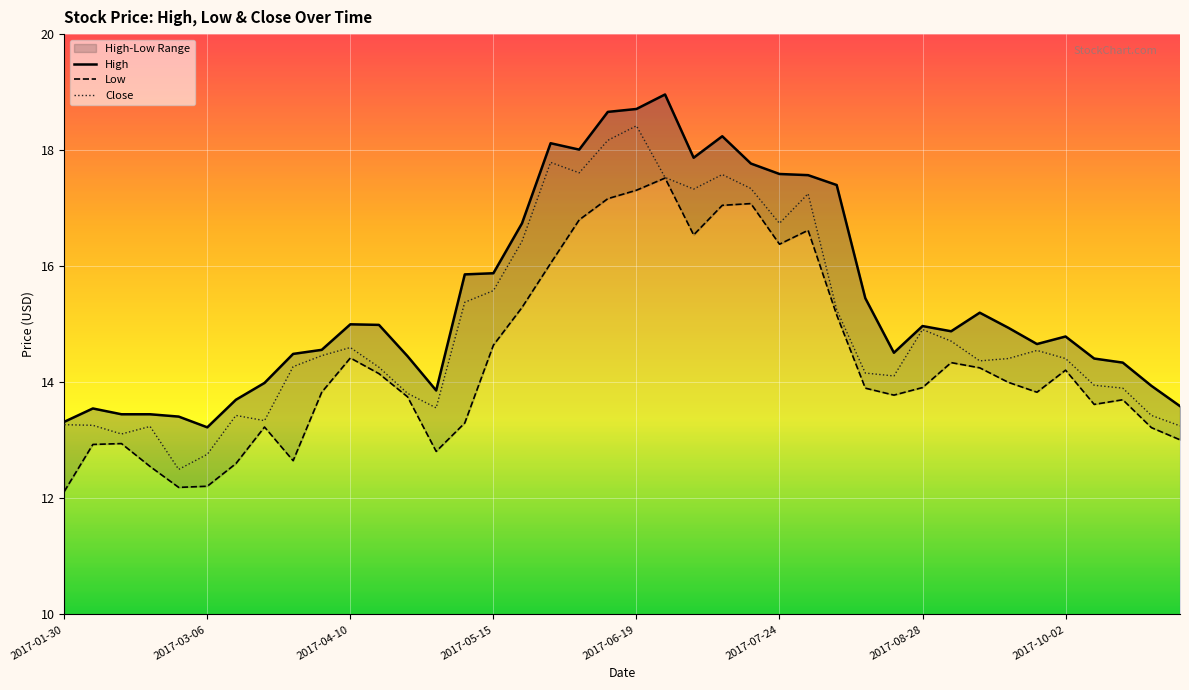

What is the sum of all High values?

618.5